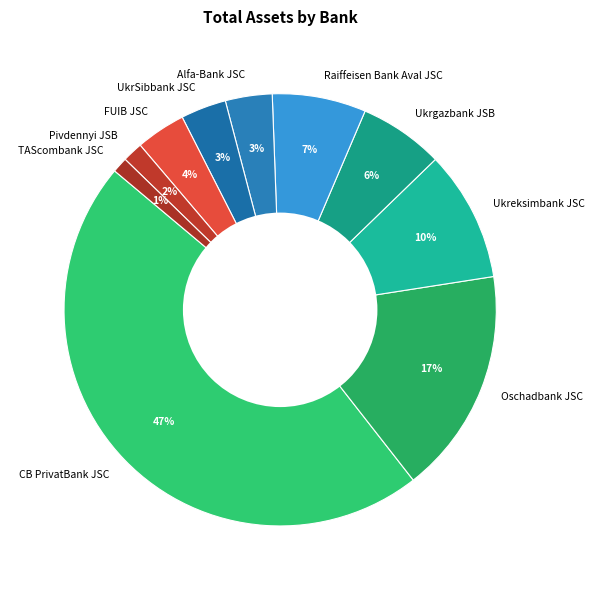

Between Oschadbank JSC and Pivdennyi JSB, which is larger?

Oschadbank JSC